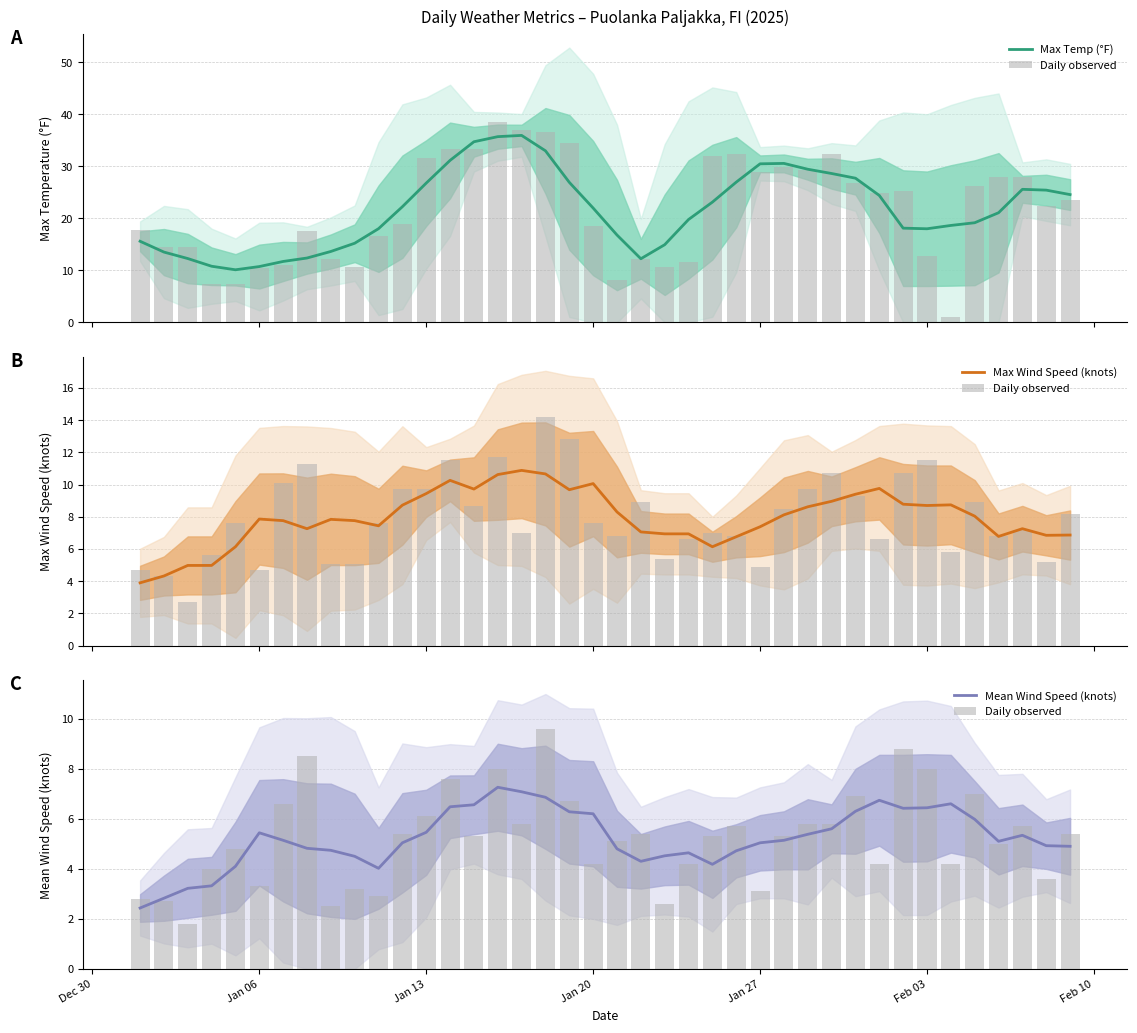

The value of Daily observed at 34 is 6.0. True or false?

False